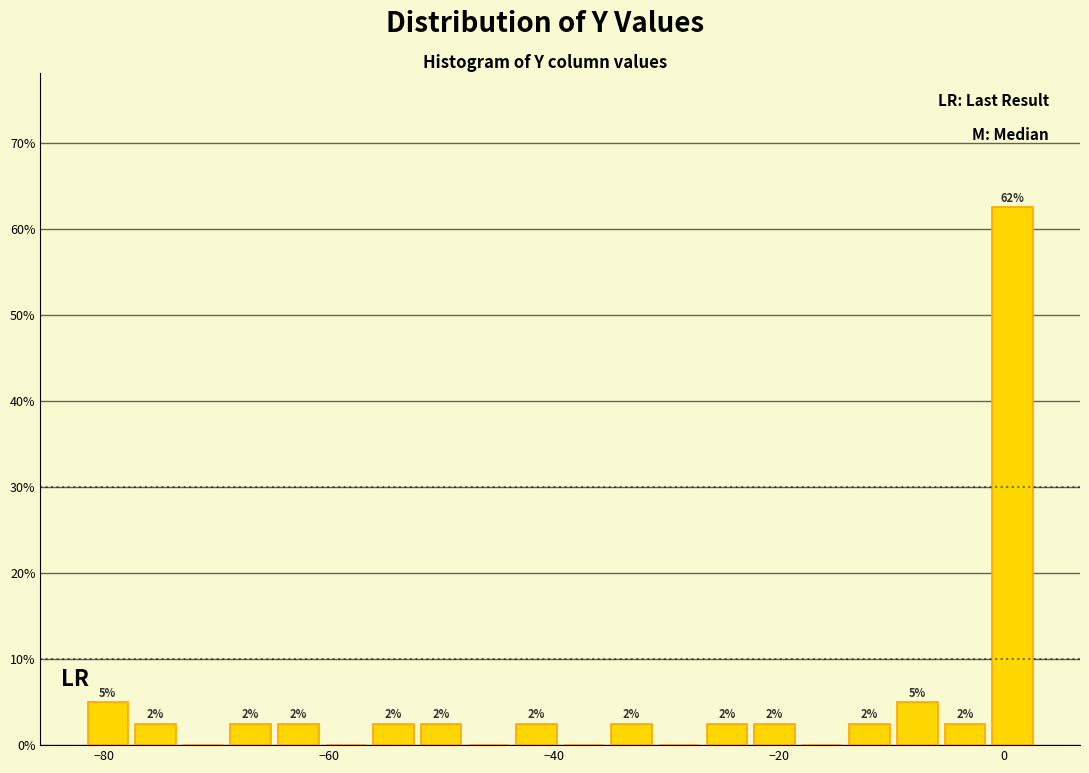

Around what value on the x-axis is the tallest bar? Give the approximate position of its centre, as read against the axis.

0